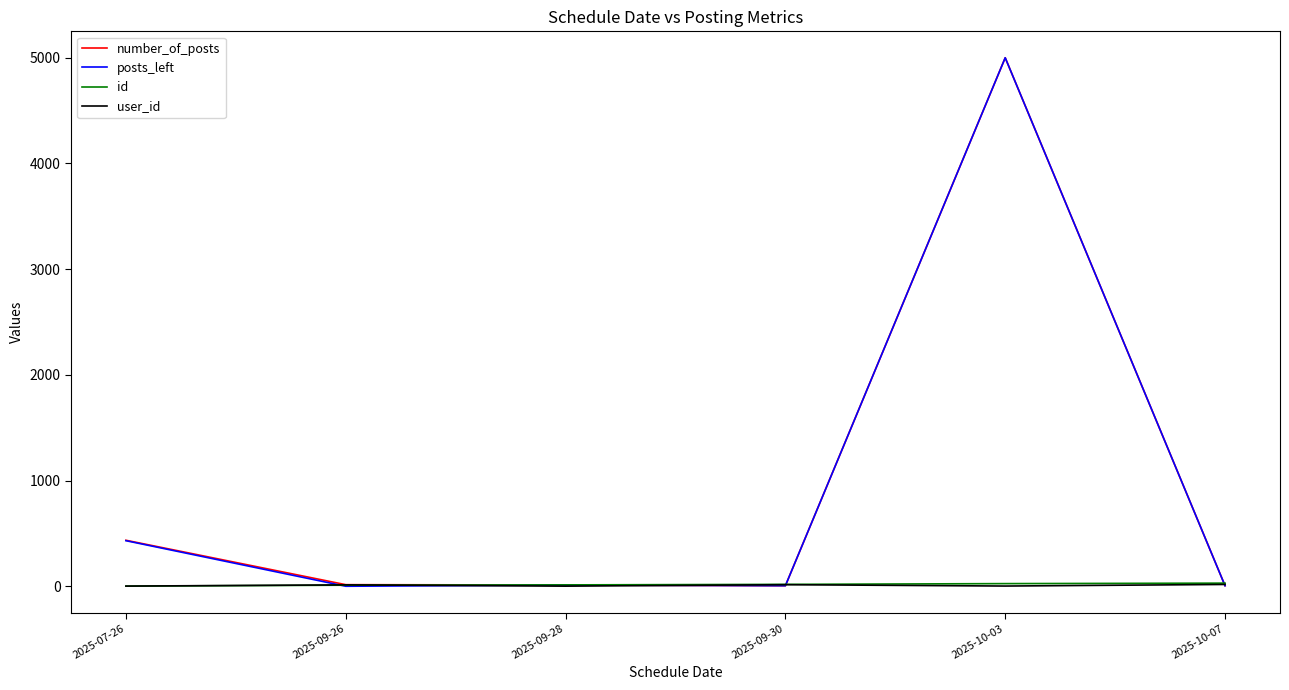

True or false: number_of_posts has a value of 15.0 at 2025-09-26.

True